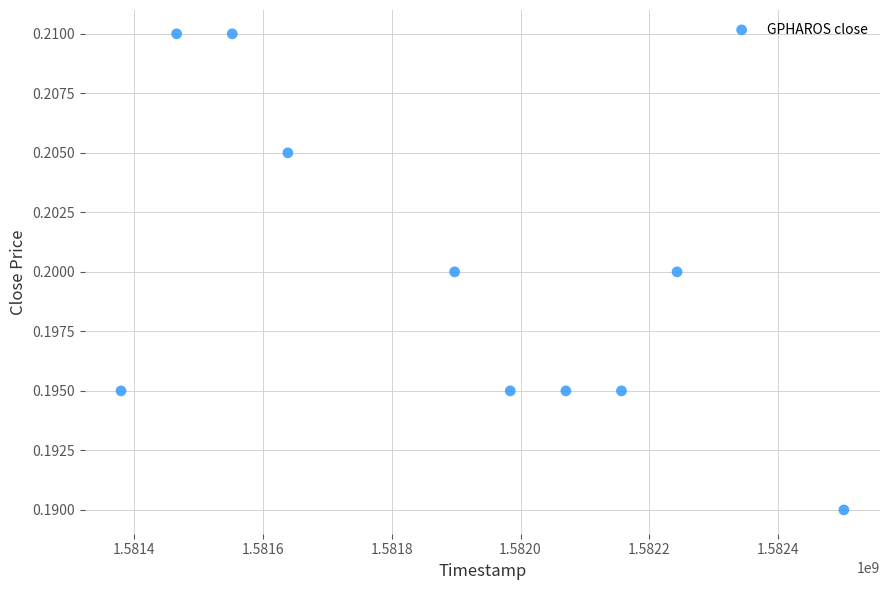

What is the average X value?

1581888960.0